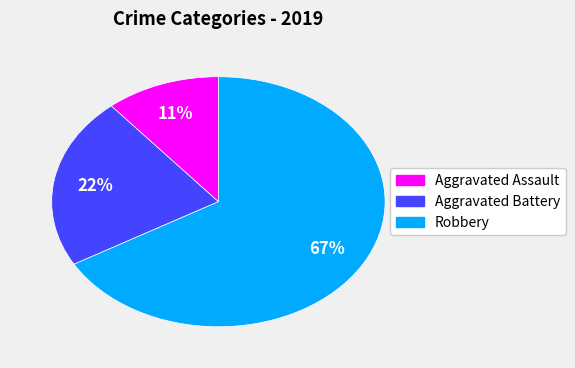

What is the ratio of the value at Robbery to the value at Aggravated Battery?

3.0